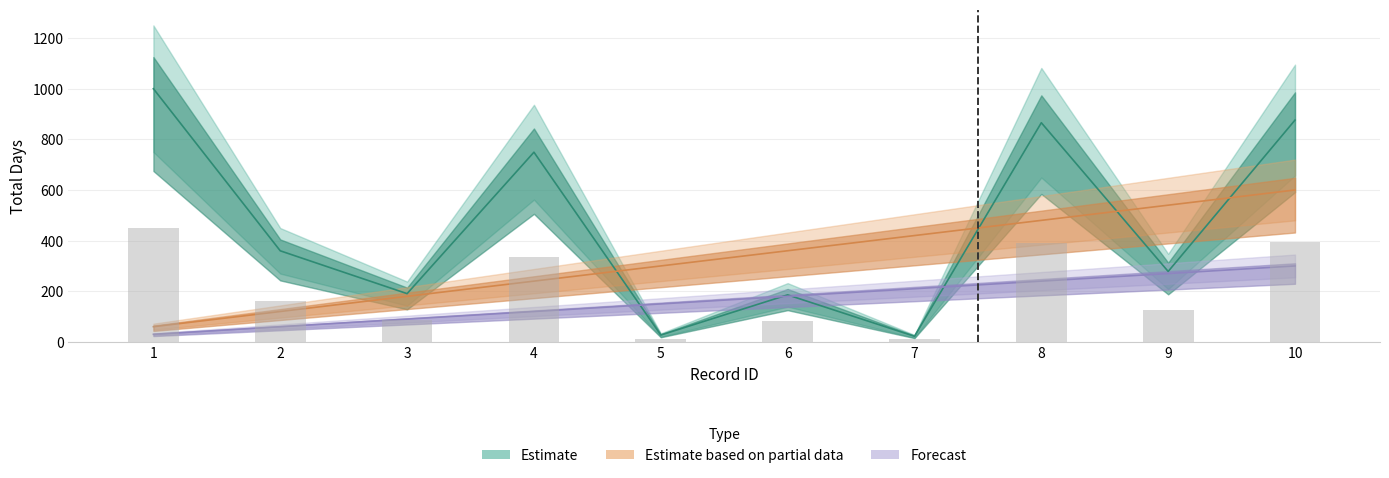

Reading left to right, list all the values displayed in this chart.

total_days: 1=1000.0	2=359.7	3=190.6	4=749.2	5=27.0	6=185.7	7=22.2	8=865.6	9=278.3	10=876.1
id: 1=60.0	2=120.0	3=180.0	4=240.0	5=300.0	6=360.0	7=420.0	8=480.0	9=540.0	10=600.0
leave_type_id: 1=30.0	2=60.0	3=90.0	4=120.0	5=150.0	6=180.0	7=210.0	8=240.0	9=270.0	10=300.0